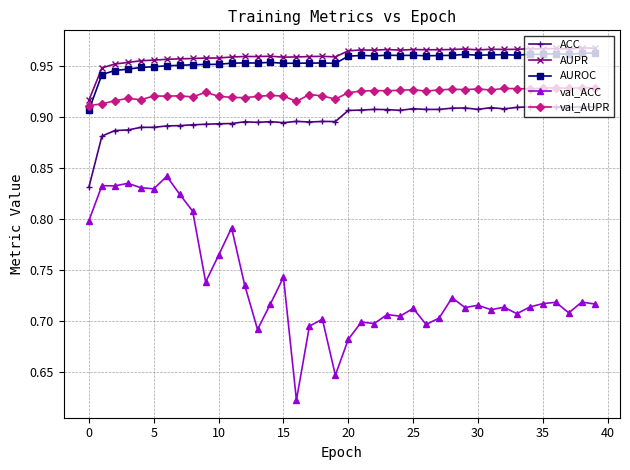

What is the sum of all AUROC values?

38.2